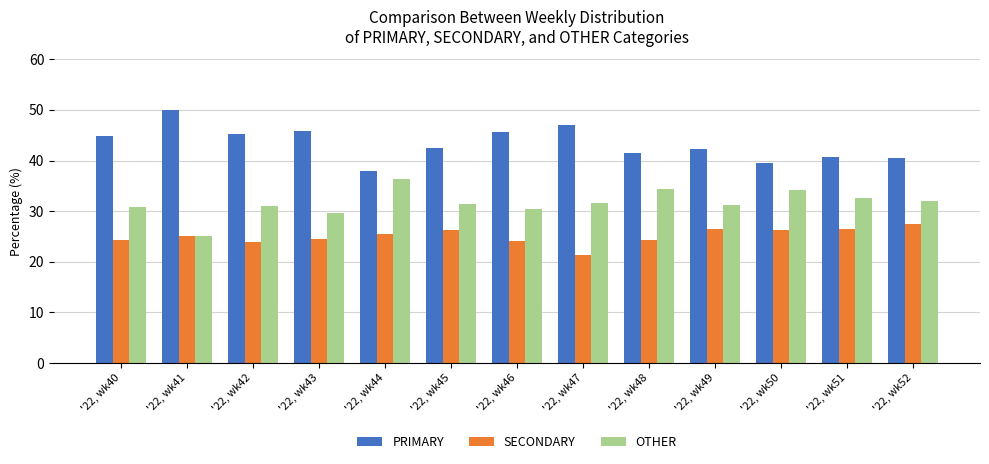

At '22, wk50, list the series in order from largest to smallest.

PRIMARY, OTHER, SECONDARY